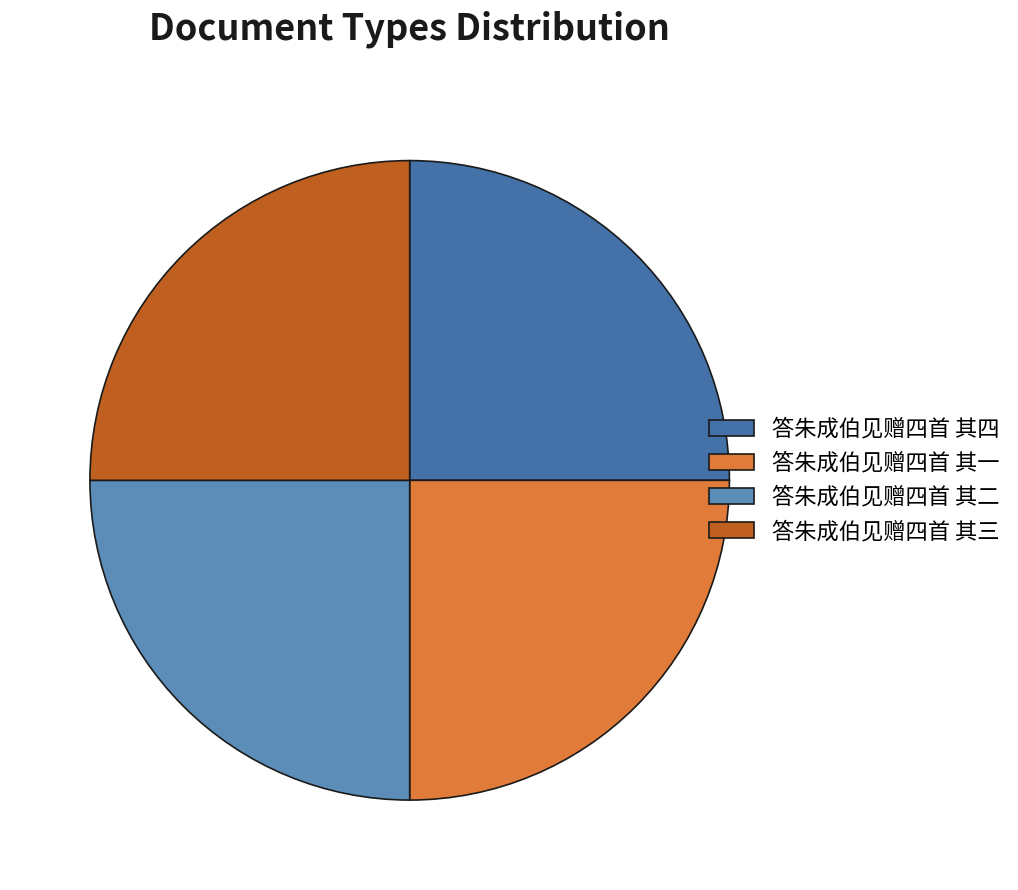

To the nearest percent, what portion does 答朱成伯见赠四首 其四 represent?

25%